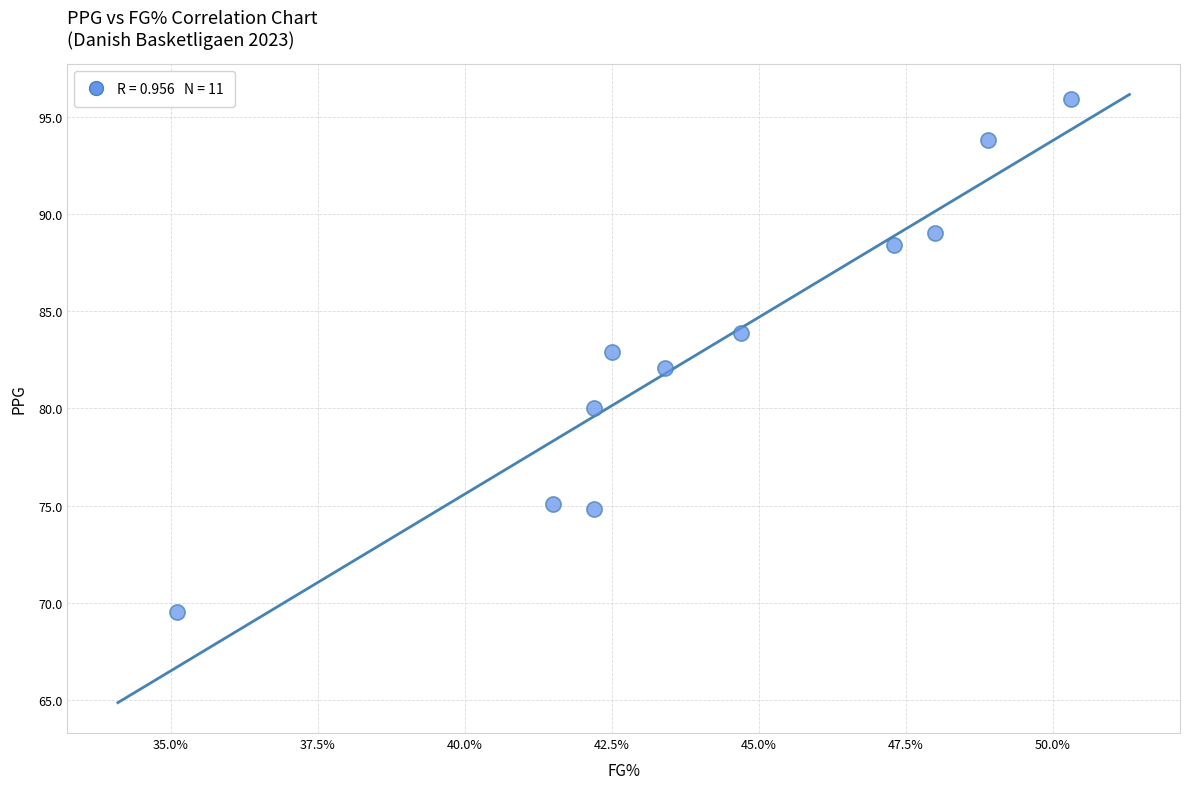

What is the range of Y values (max minus min)?

26.4